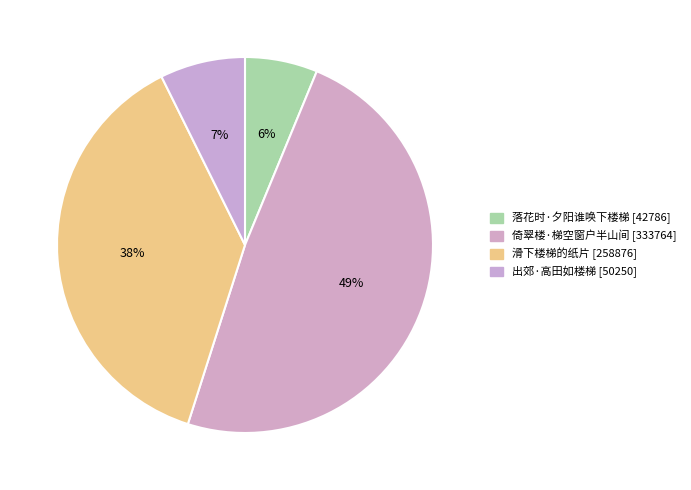

To the nearest percent, what is the difference between the 出郊·高田如楼梯 and 倚翠楼·梯空窗户半山间 slice percentages?

41%